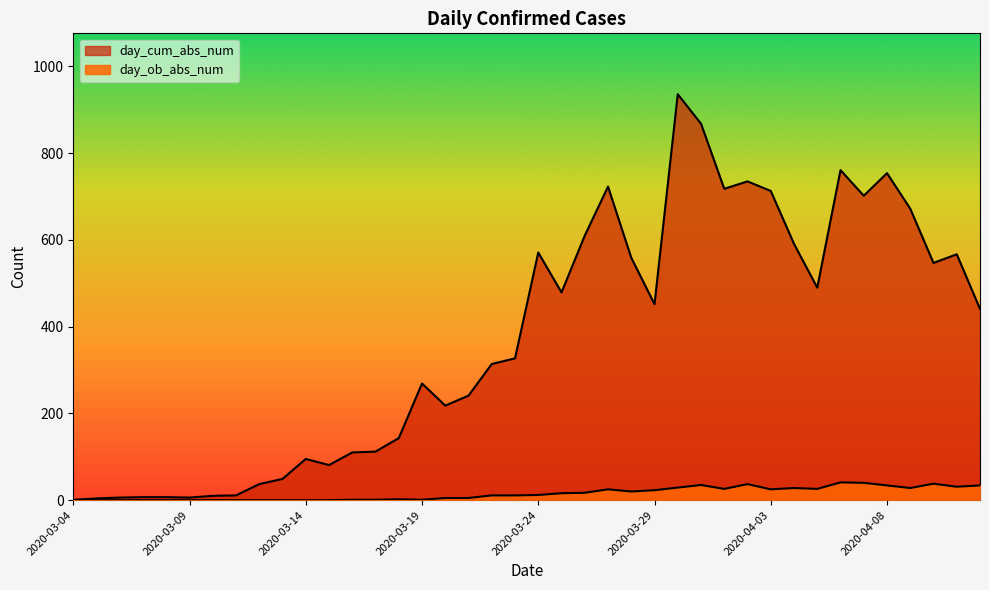

Which series has the widest spread of values?

day_cum_abs_num